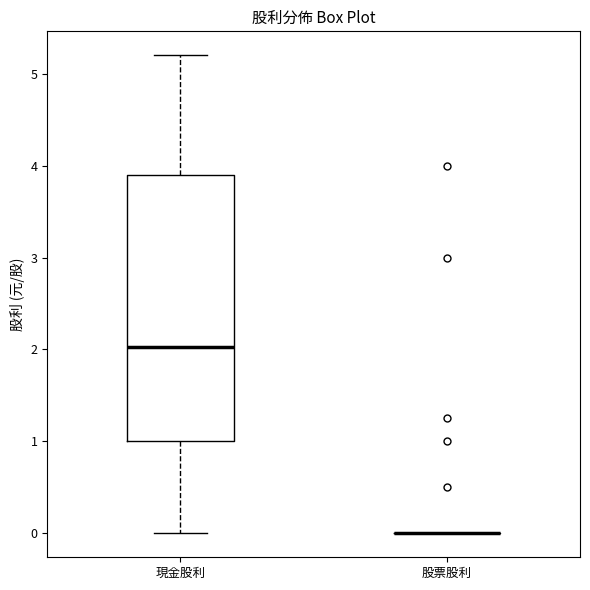

Which box is the tallest, from its lower edge to its upper edge?

現金股利